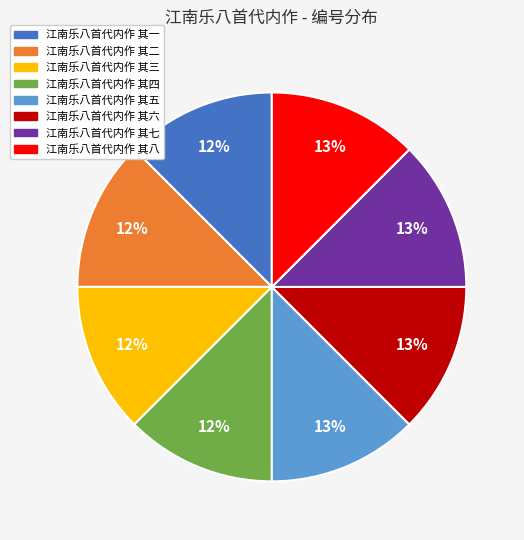

To the nearest percent, what is the average slice percentage?

12%